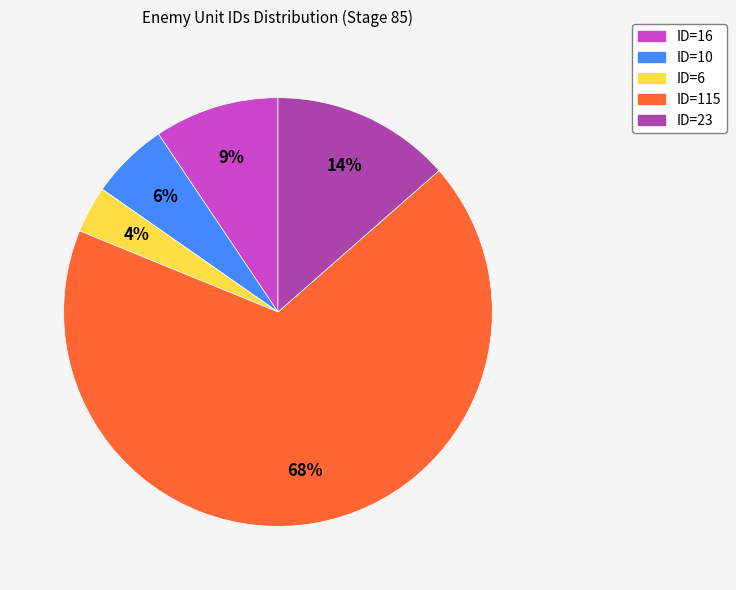

What percentage is the ID=6 slice, to the nearest percent?

4%